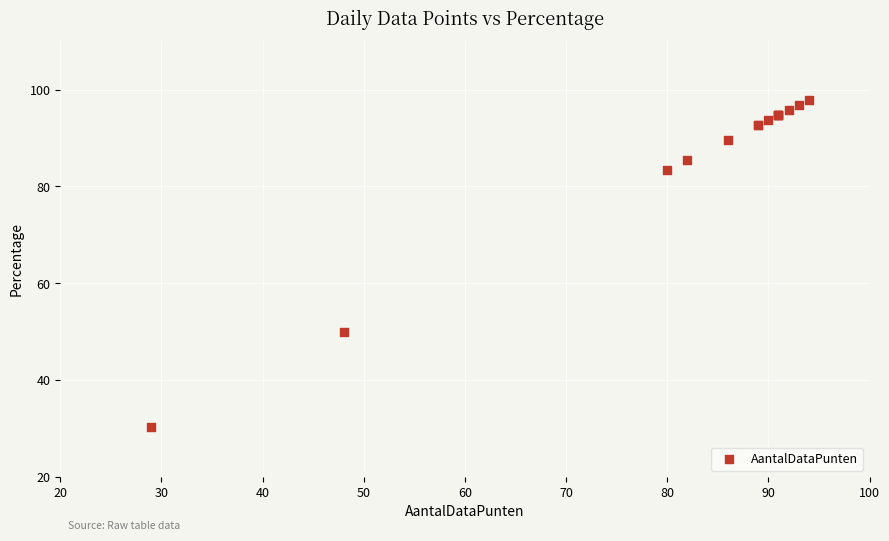

What Y value in the scatter plot is closest to 64?

50.0